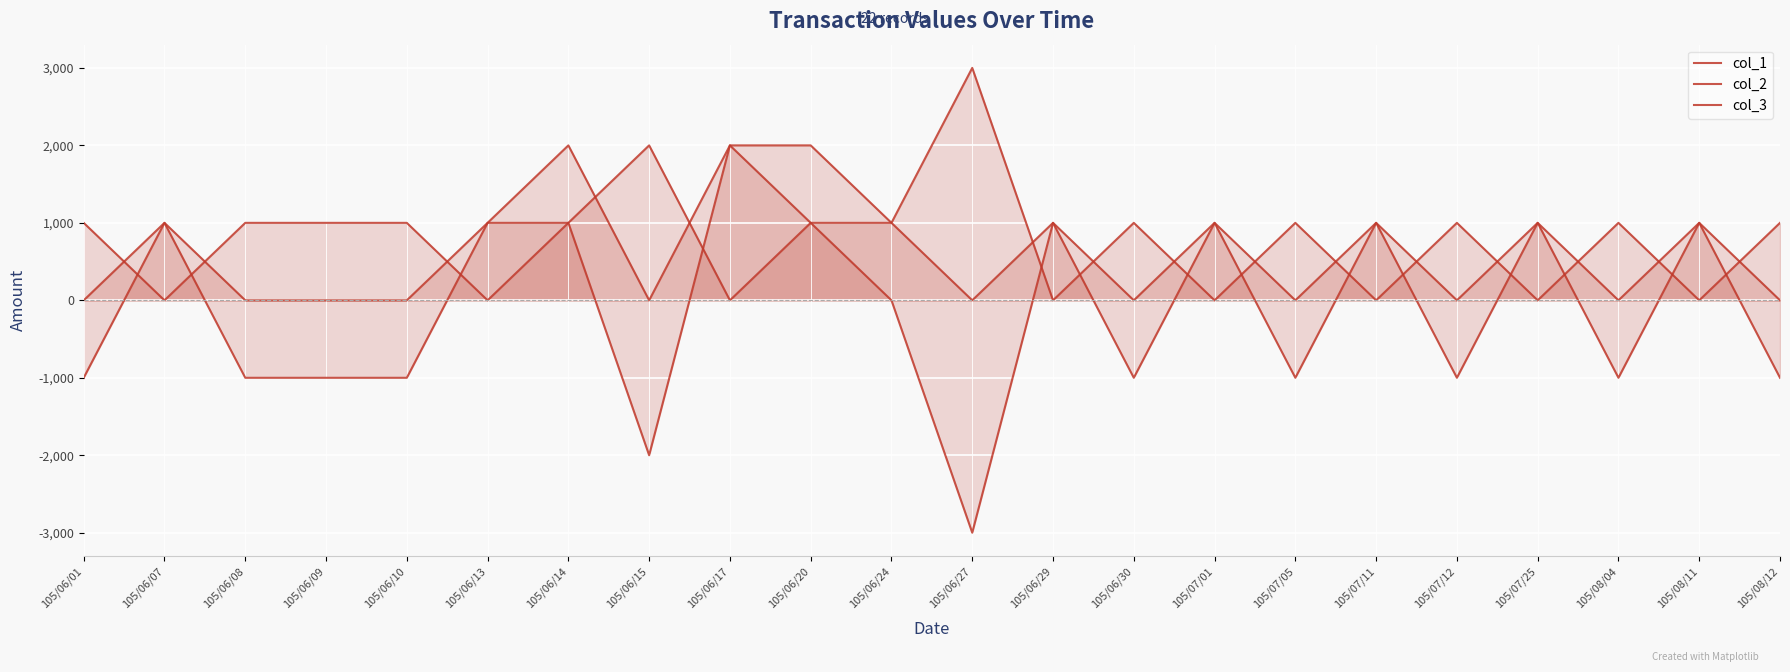

How many times do col_1 and col_2 cross each other?

15